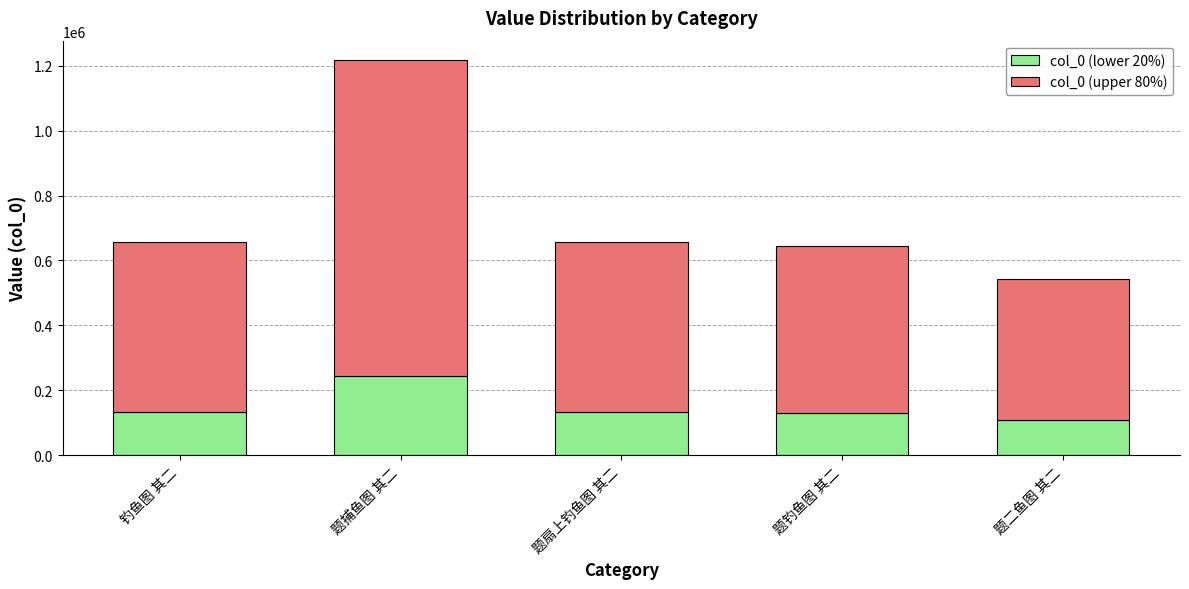

What is the lowest value of the col_0 (lower 20%) series?

108362.8